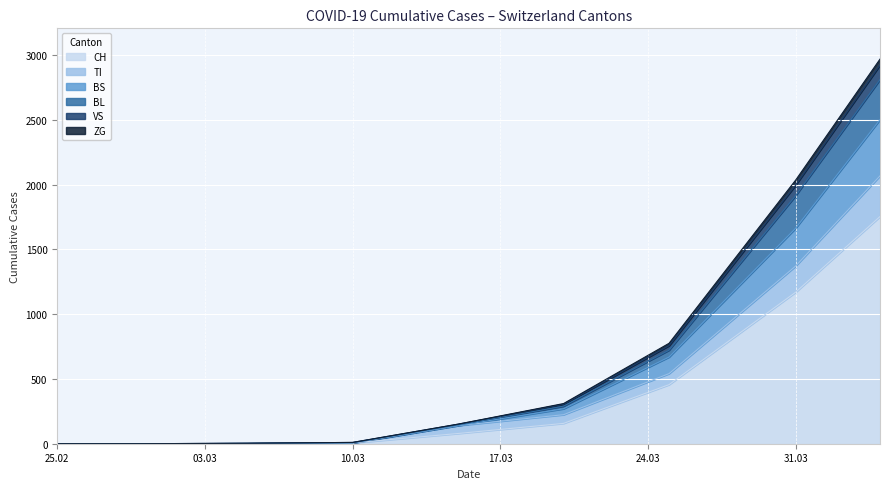

What is the highest value of the CH series?

1753